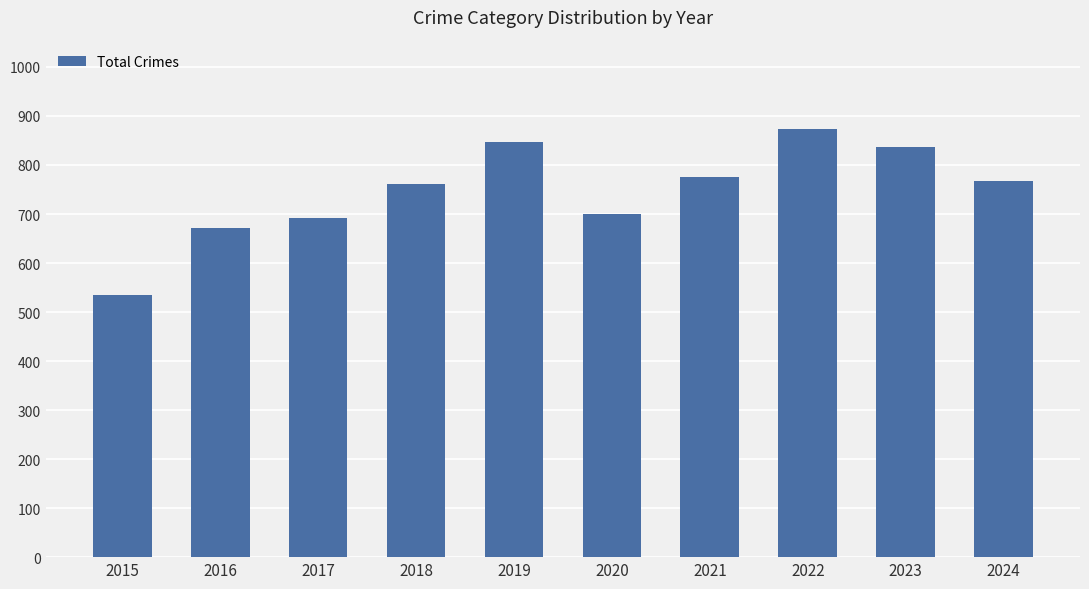

What is the change in value from 2016 to 2020?

+28